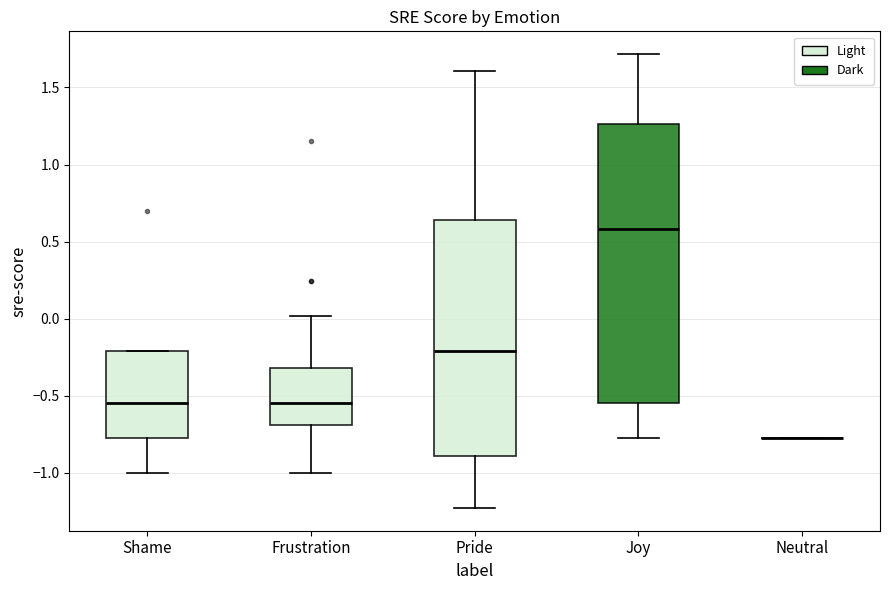

Reading left to right, read every box against the y-axis: the position of its median line, the range the box covers, and the ends of its whiskers. The values are not printed on the chart, so give them approximately, as read against the axis.

Shame: median -0.55, box -0.75 to -0.20, whiskers -1.00 to -0.20
Frustration: median -0.55, box -0.70 to -0.30, whiskers -1.00 to 0.00
Pride: median -0.20, box -0.90 to 0.65, whiskers -1.25 to 1.60
Joy: median 0.60, box -0.55 to 1.25, whiskers -0.75 to 1.70
Neutral: box collapsed to a line at -0.75, whiskers -0.75 to -0.75